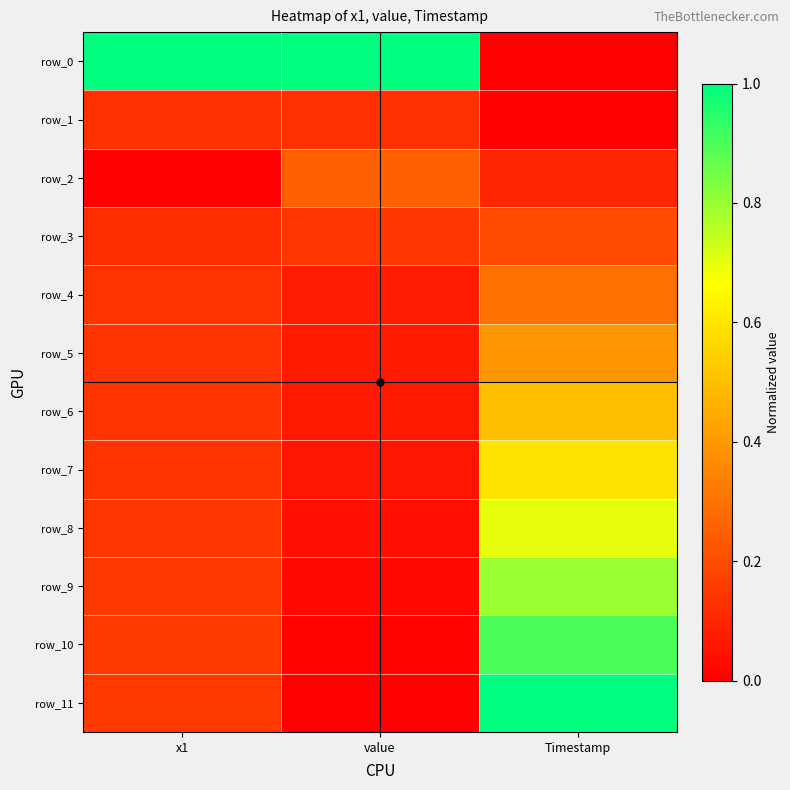

The row_5 series shows 0.4 at Timestamp. True or false?

True